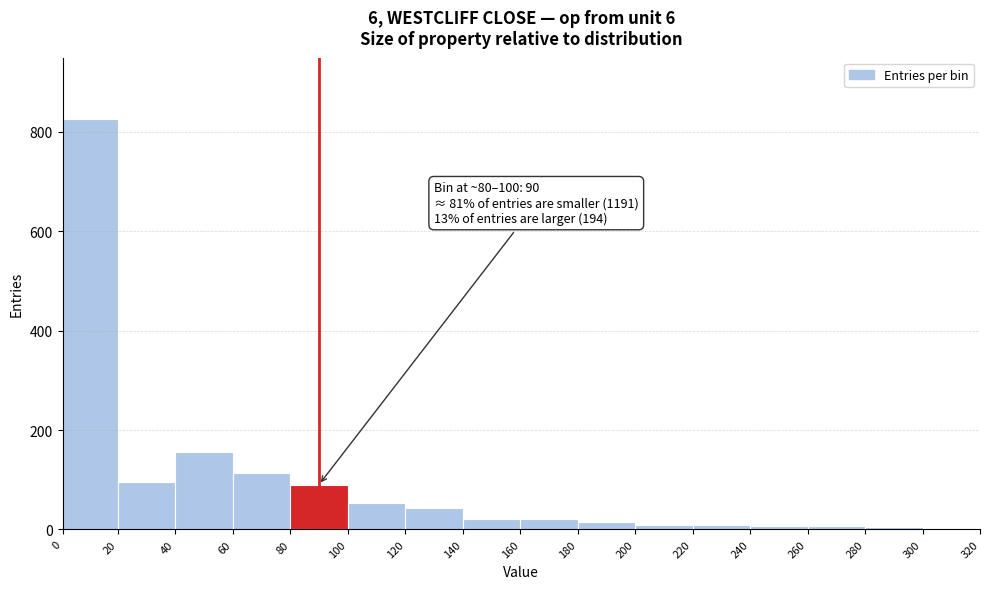

Over which range of the x-axis is the bar tallest?

0 to 20